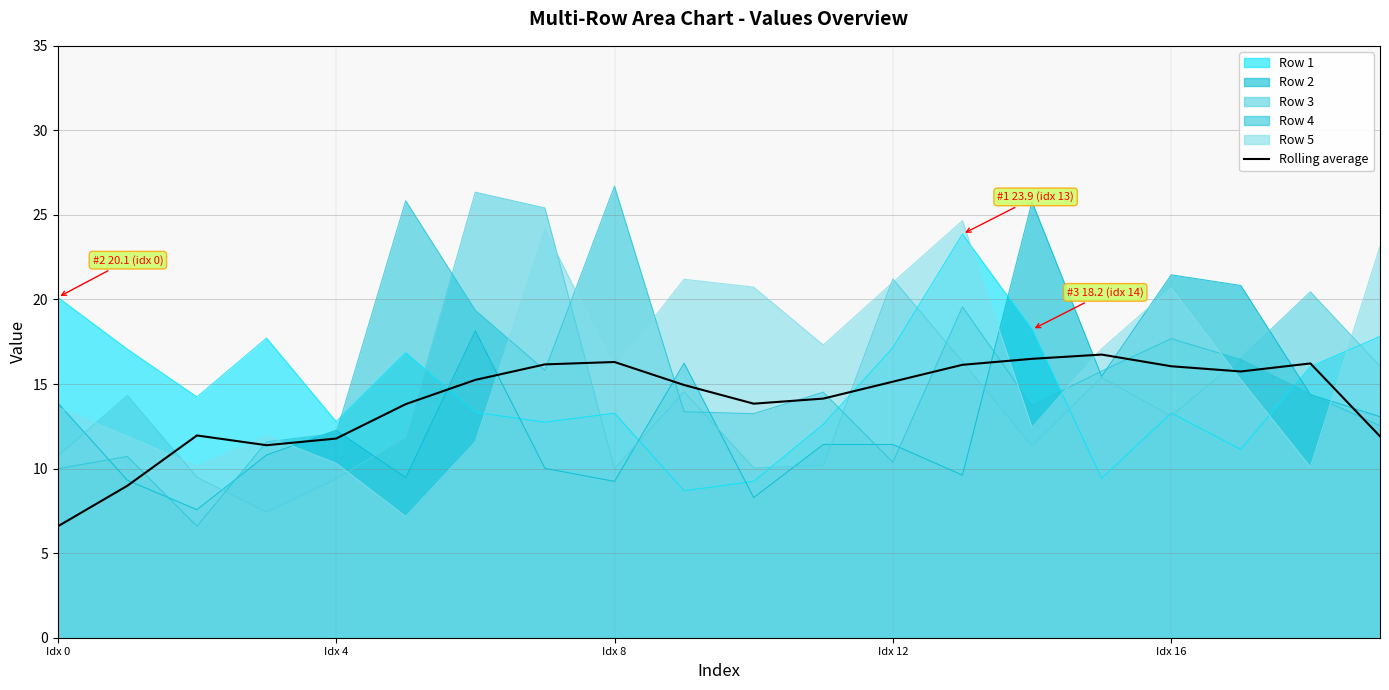

True or false: there are more than 1 points higher than both neighbors.

True